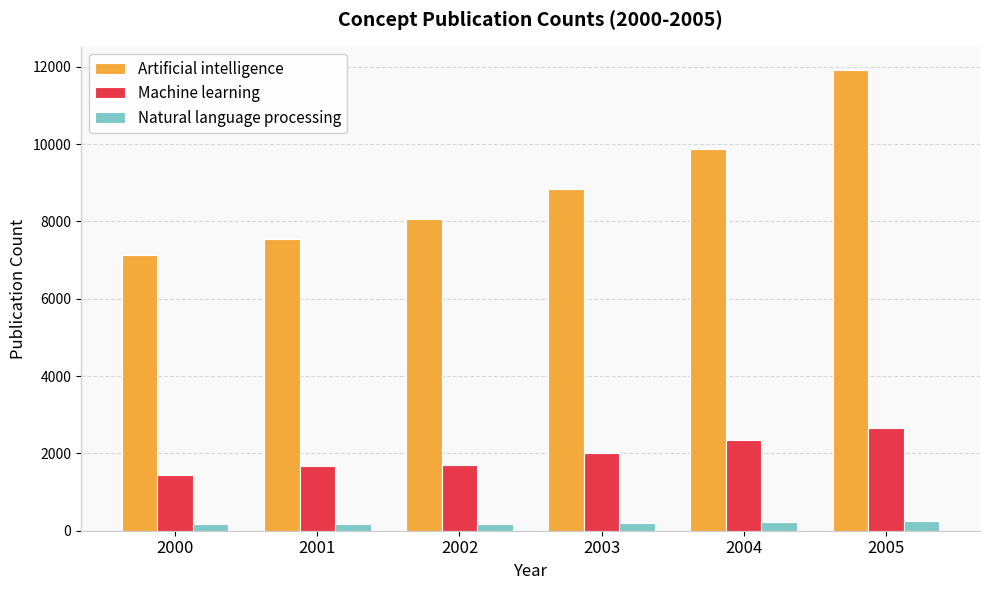

Does the chart contain any negative values?

No